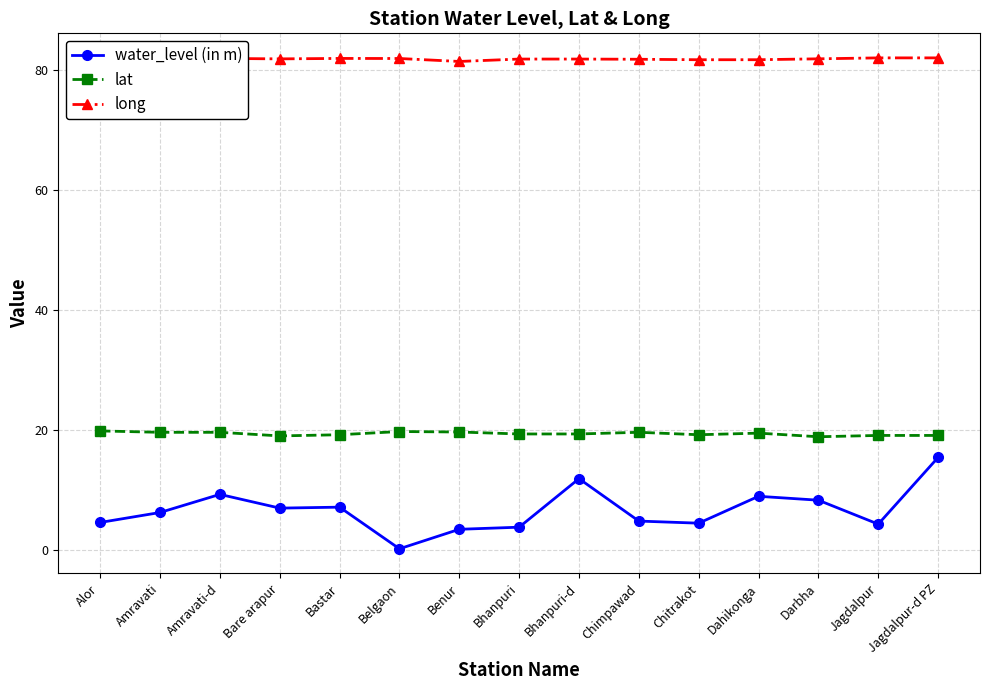

What is the difference between the maximum and minimum values in the water_level (in m) series?

15.2